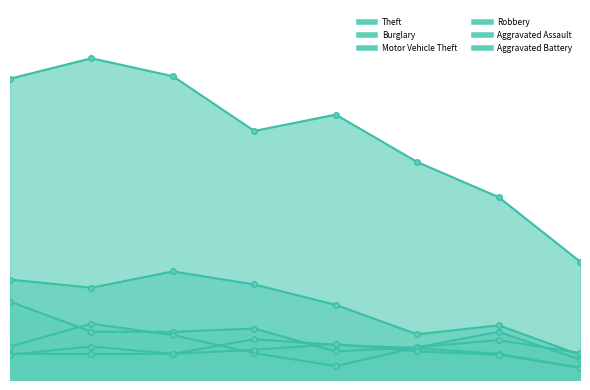

What is the sum of the Robbery values at 2017 and 2019?

72